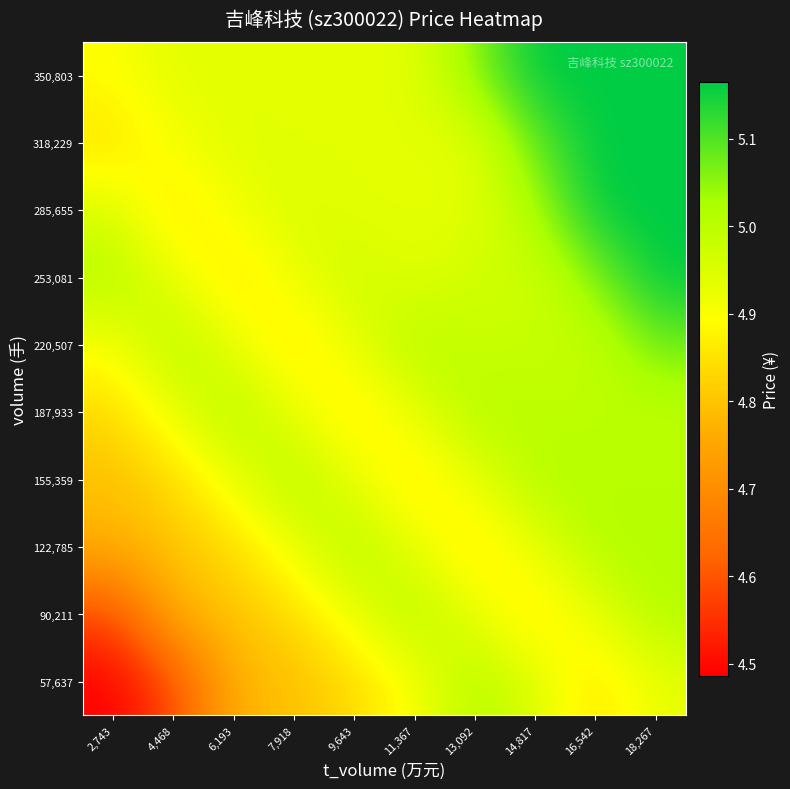

What is the total value across all series at 11,367?

49.4